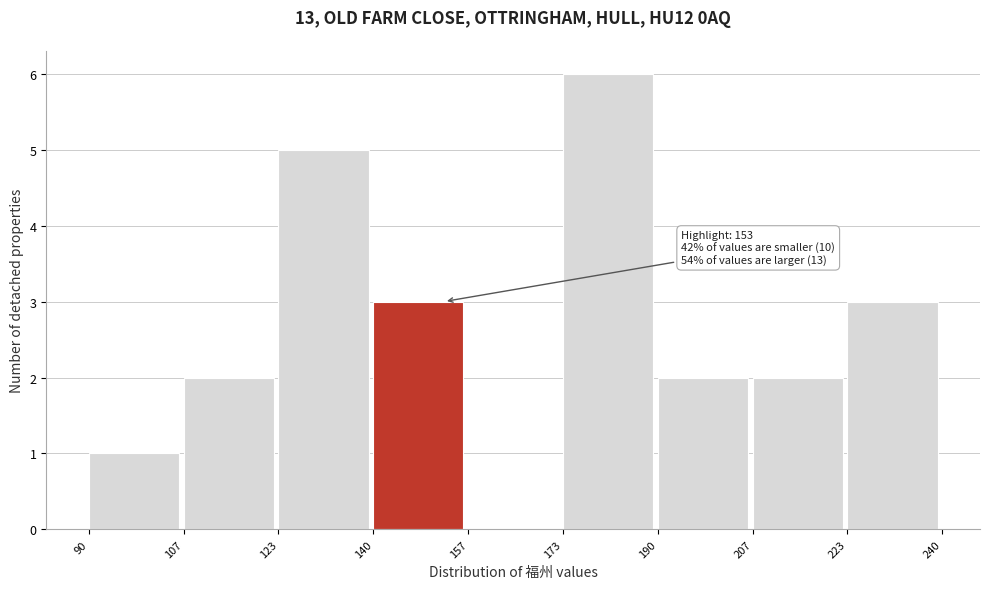

Over which range of the x-axis is the bar tallest?

173 to 190